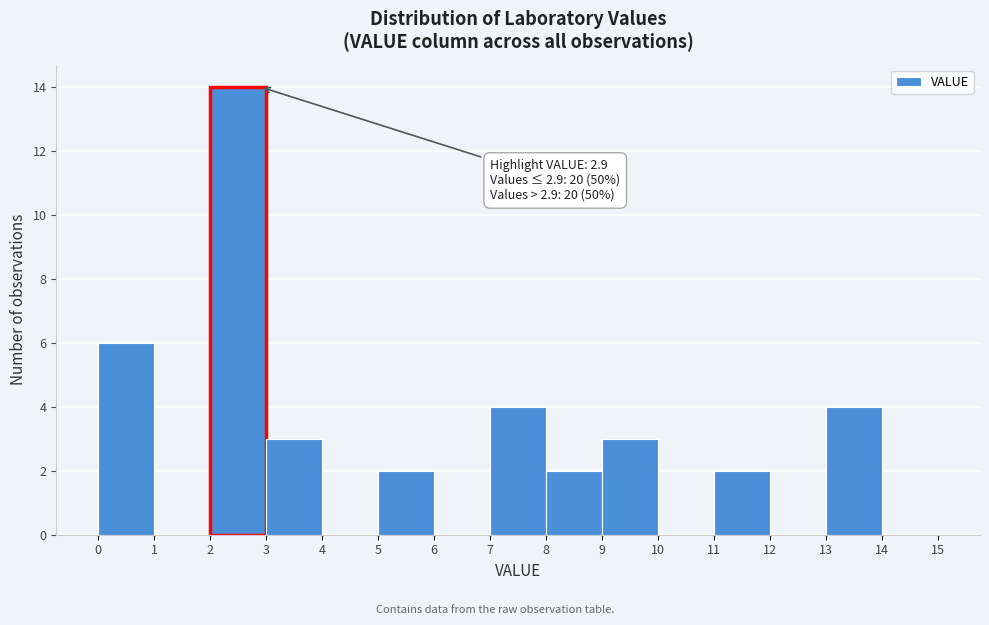

Which range on the x-axis has the tallest bar?

2 to 3